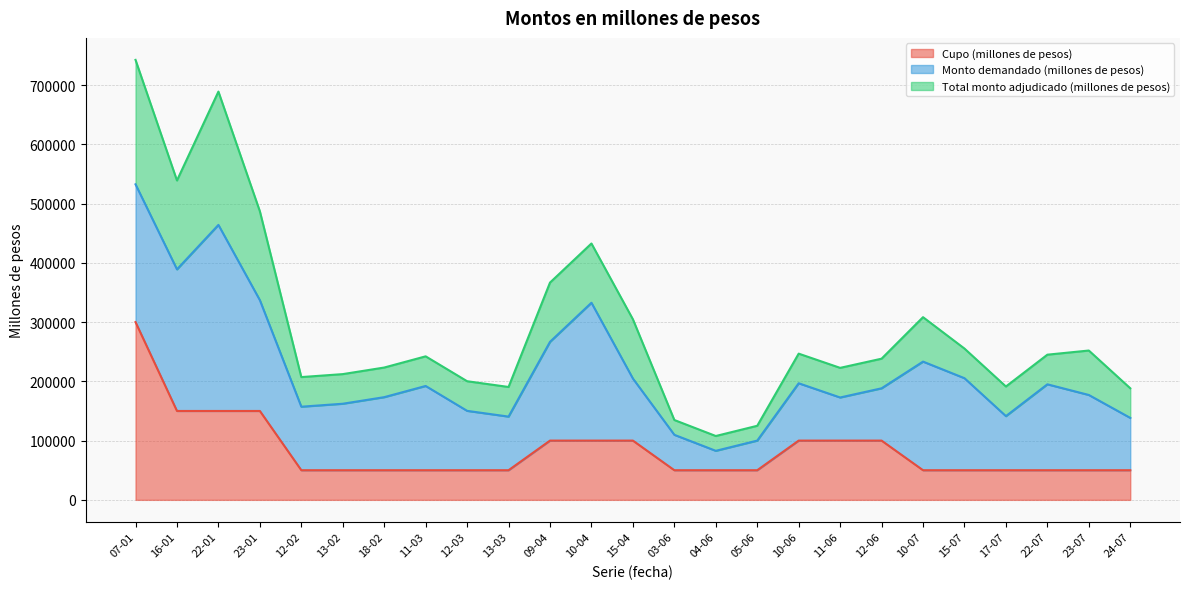

The value of Cupo (millones de pesos) at 10-06 is 56738. True or false?

False